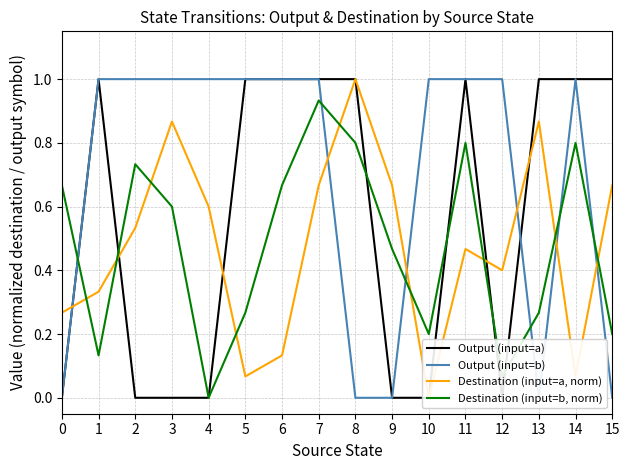

Where is the first local maximum for Output (input=a)?

1